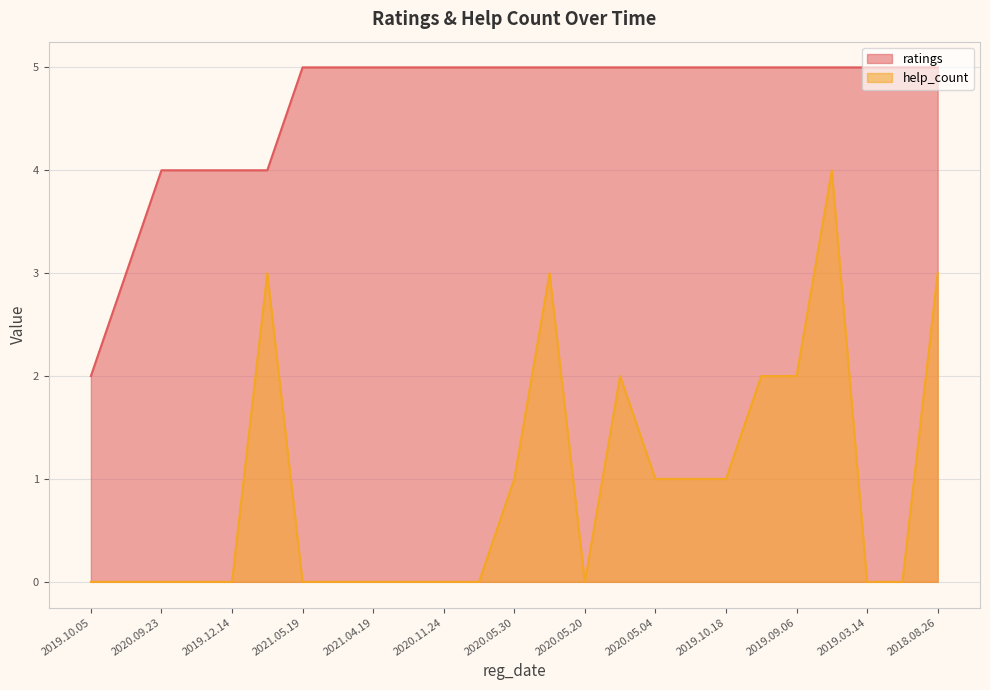

True or false: ratings and help_count cross at least once.

False